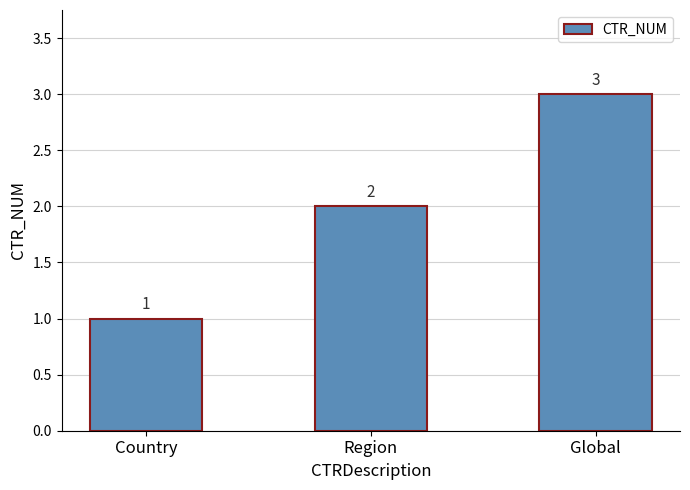

The value at Country is 1. True or false?

True